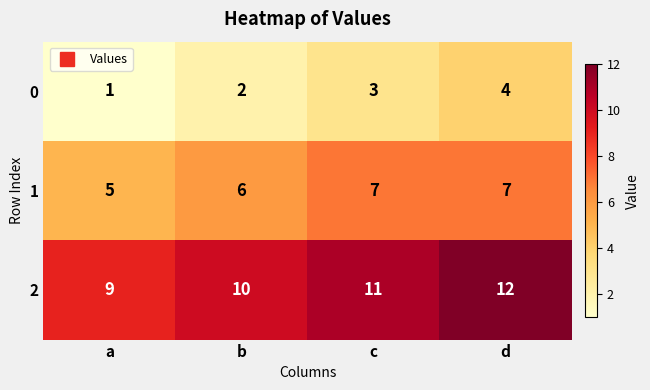

Is it true that 1 equals 9 at a?

False